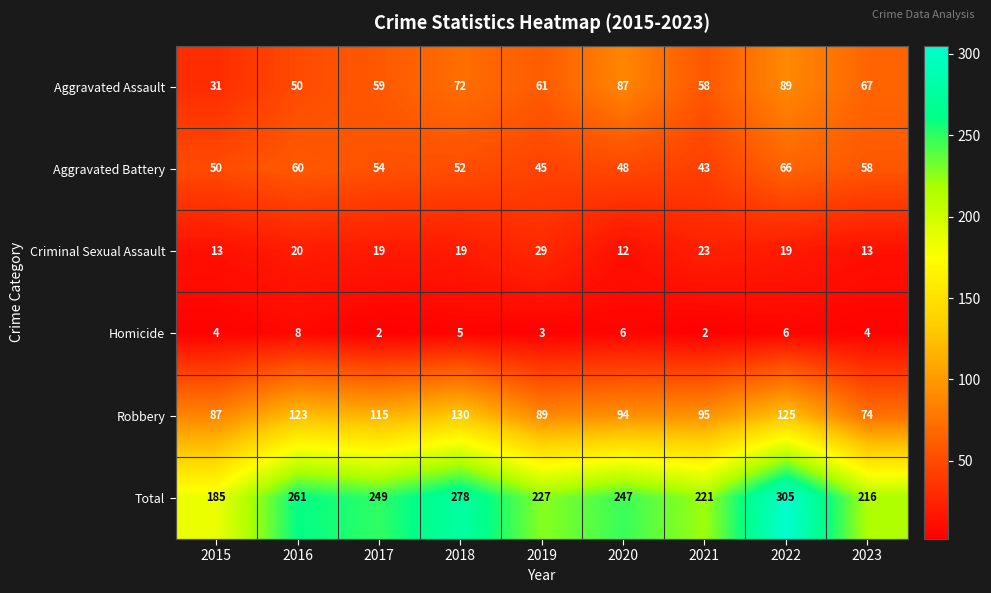

What is the difference between the Aggravated Assault values at 2019 and 2021?

3